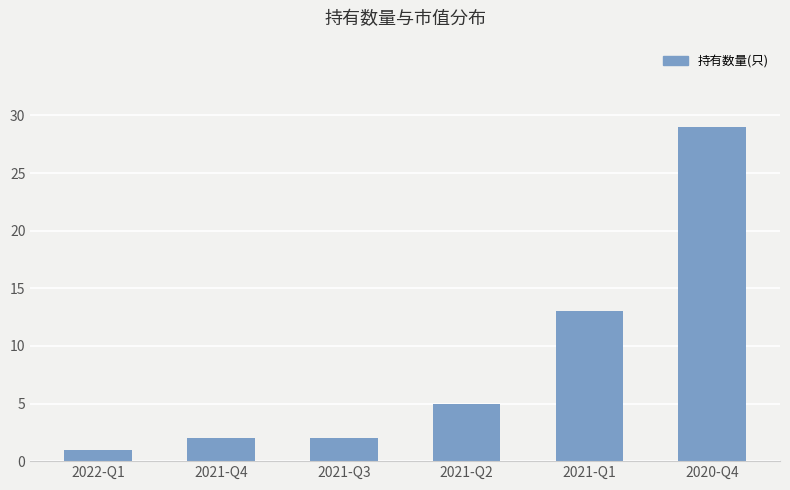

True or false: the data shows 13 at 2021-Q1.

True